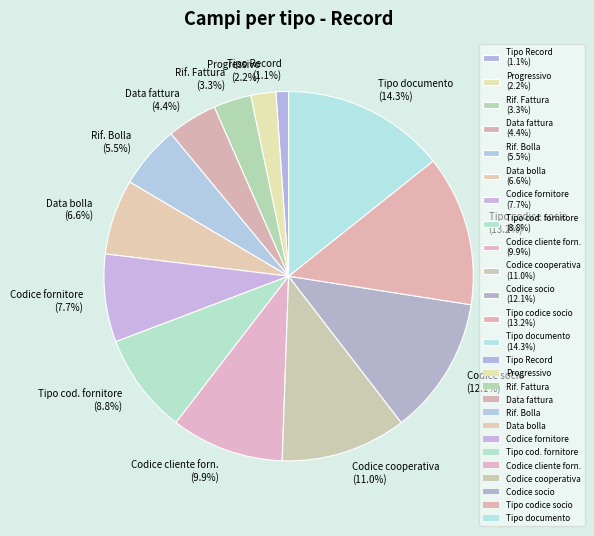

Is there any slice that represents more than half of the pie?

No